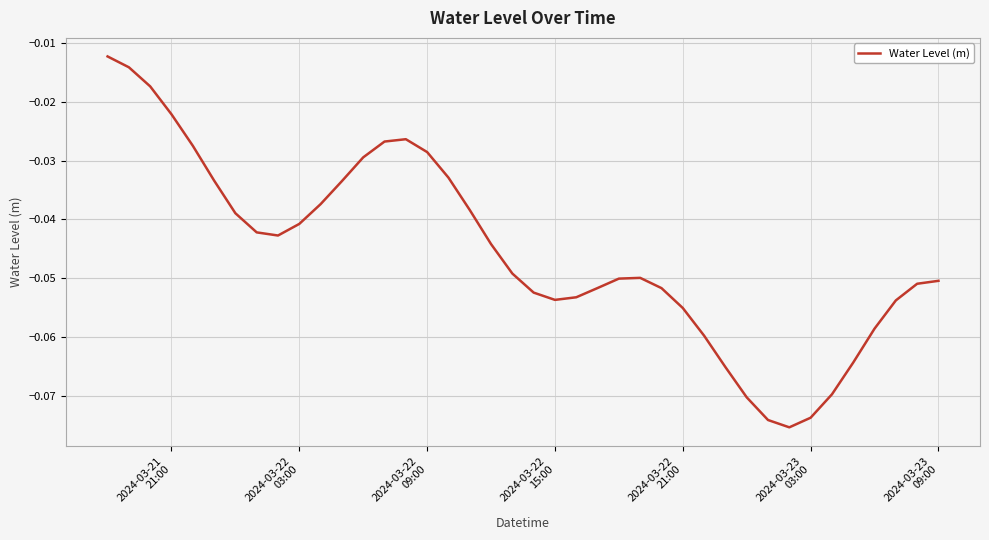

Does the chart have visible grid lines?

Yes